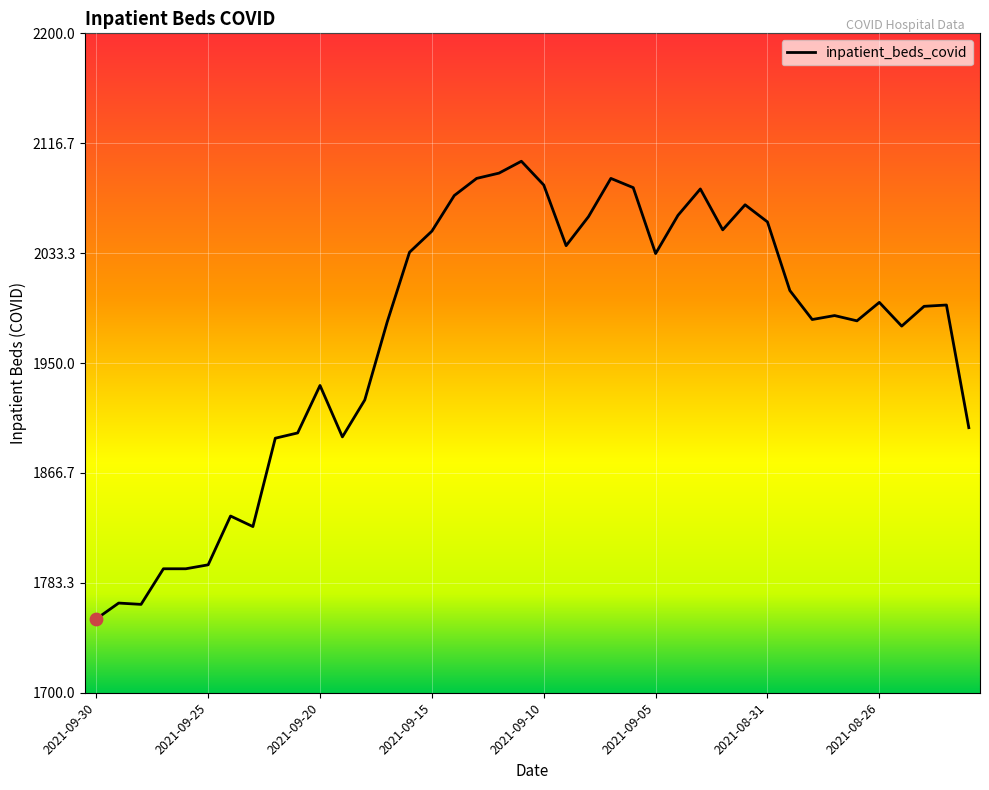

What is the minimum value shown in the chart?

1756